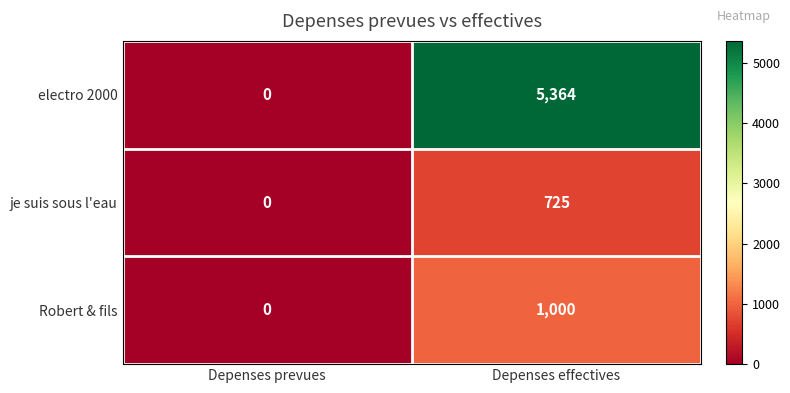

How many values in je suis sous l'eau are above zero?

1